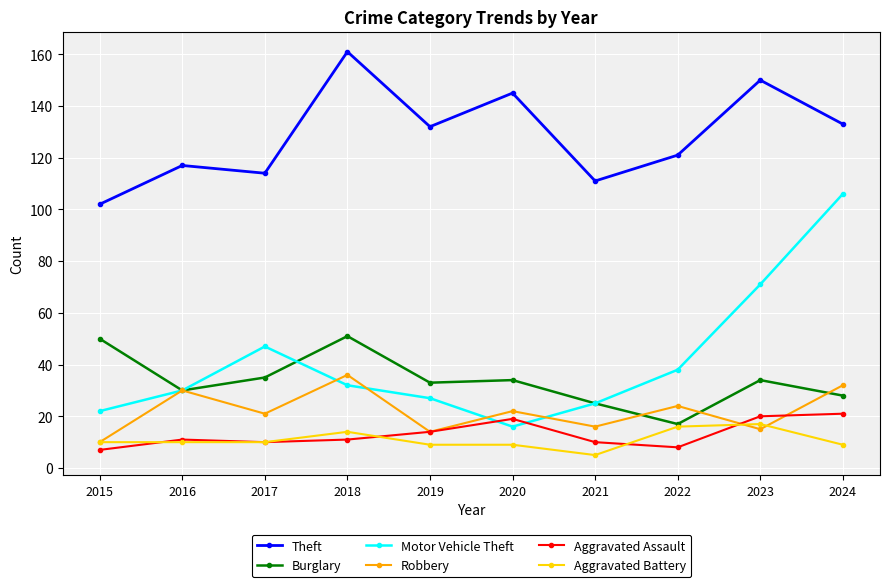

What is the difference between the maximum and minimum values in the Theft series?

59